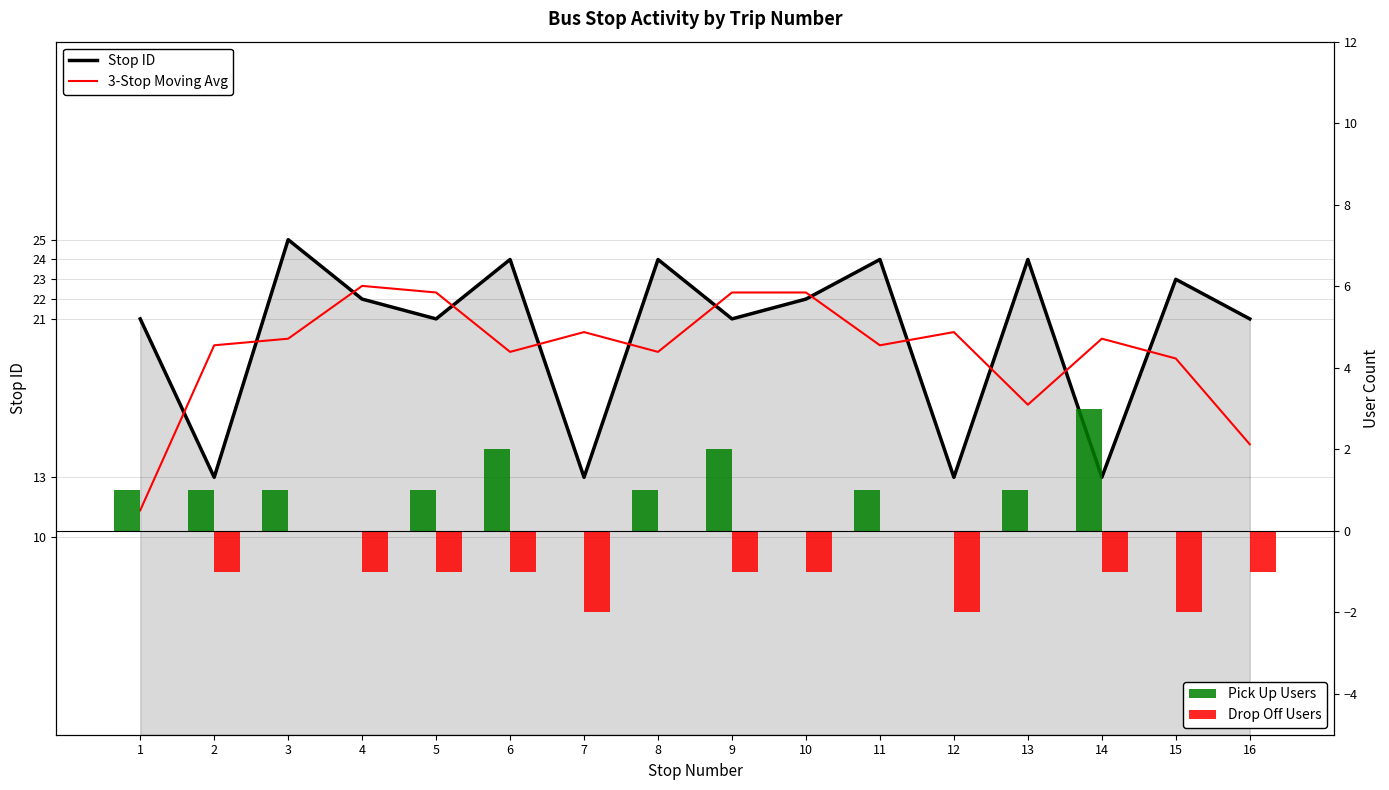

Rank the categories by 3-Stop Moving Avg value from lowest to highest.

1, 16, 13, 15, 6, 8, 2, 11, 3, 14, 7, 12, 5, 9, 10, 4